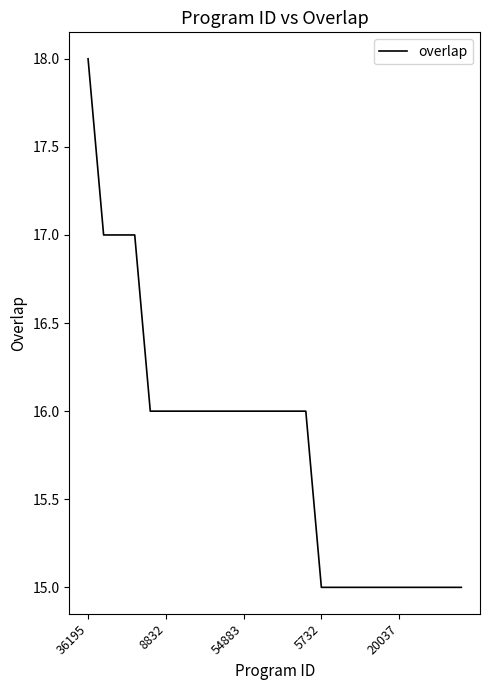

Count the number of data series in this chart.

1